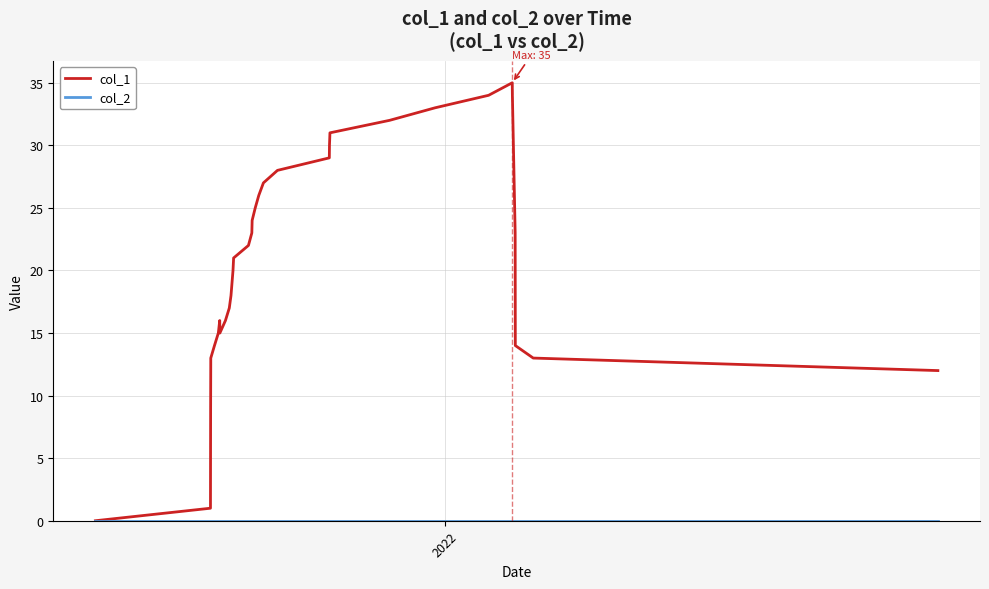

What is the maximum value shown in the chart?

35